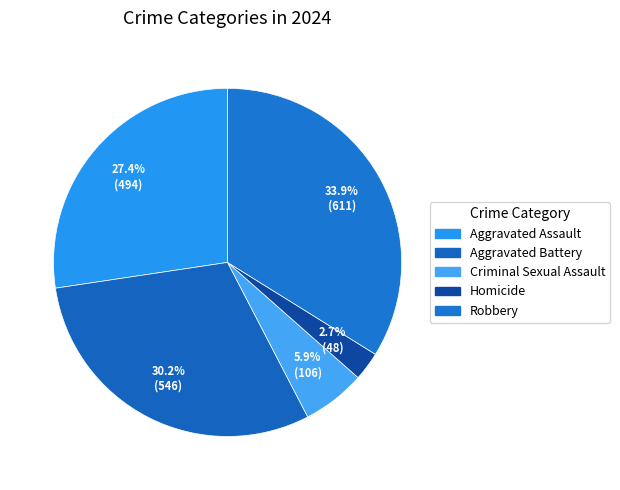

Rank the categories by value from lowest to highest.

Homicide, Criminal Sexual Assault, Aggravated Assault, Aggravated Battery, Robbery